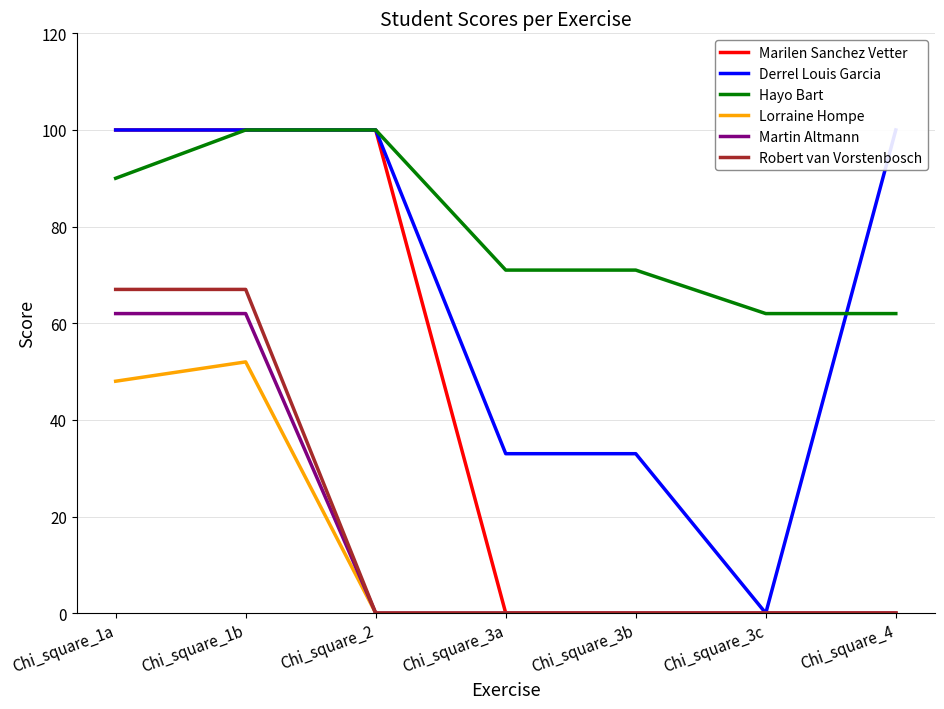

What are all the series names shown in the legend?

Marilen Sanchez Vetter, Derrel Louis Garcia, Hayo Bart, Lorraine Hompe, Martin Altmann, Robert van Vorstenbosch